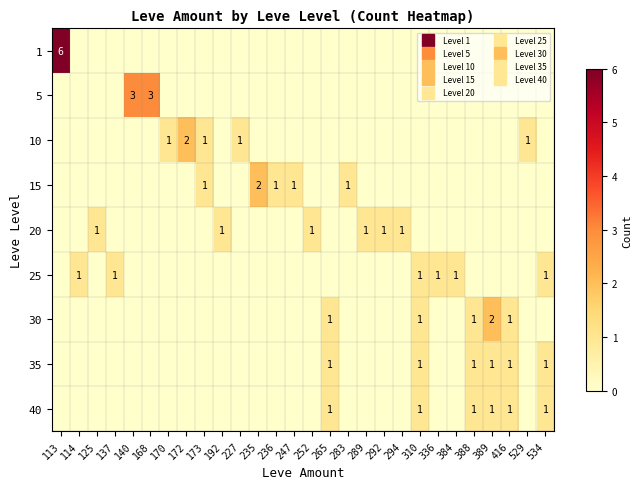

At which category is the sum across all series the highest?

113